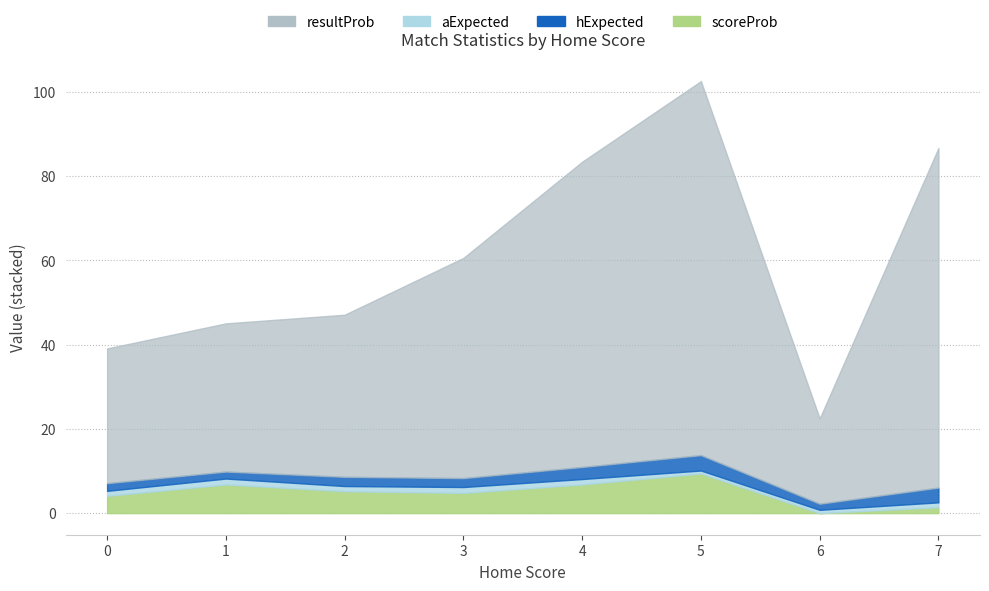

How many values in the aExpected series are below 1?

3